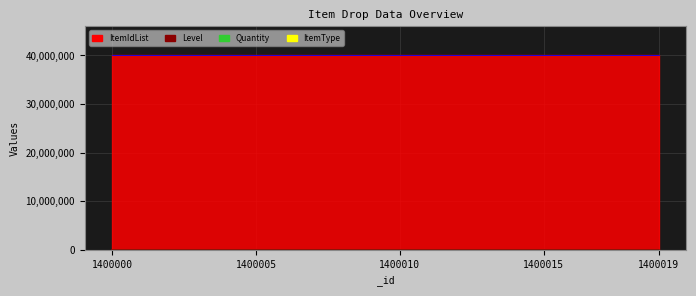

Which has a higher value, 1400019 or 15?

1400019